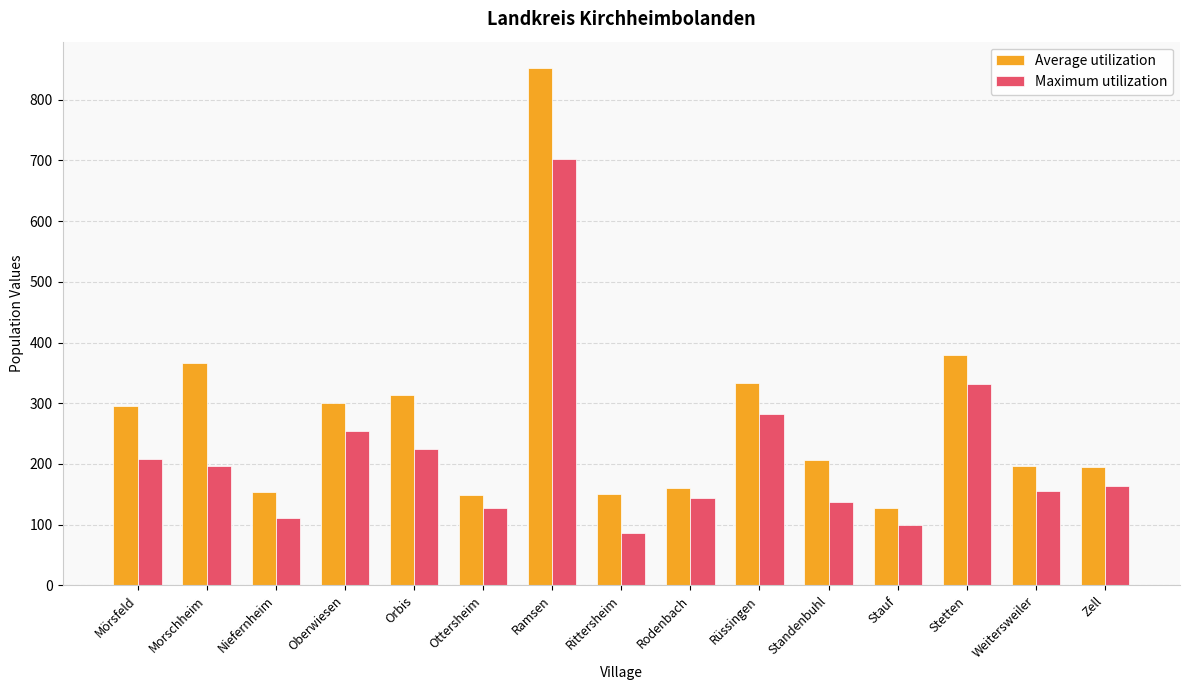

What is the spread (max minus min) of values at Stauf?

28